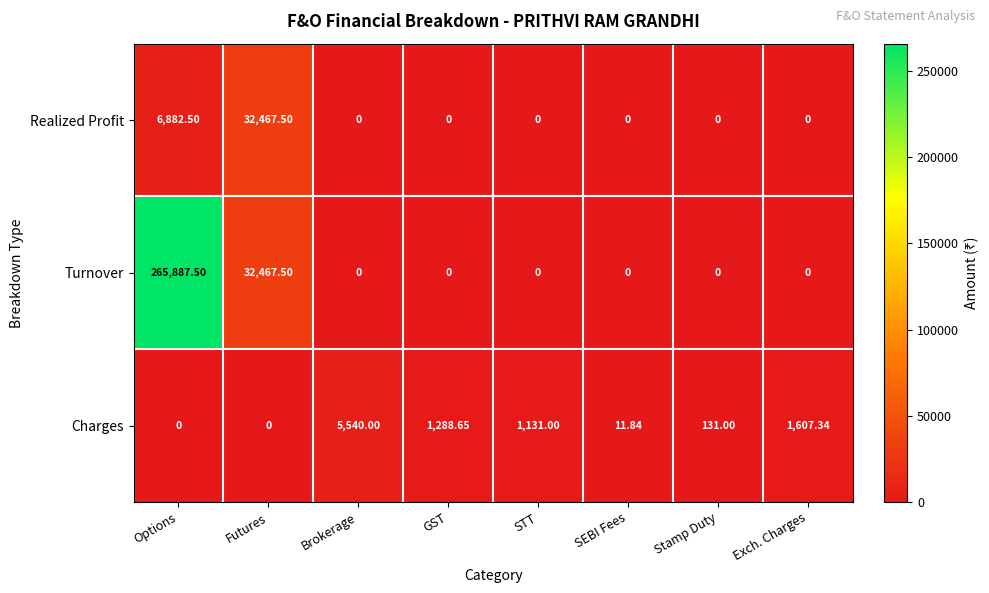

Which category has the highest value in the Turnover series?

Options